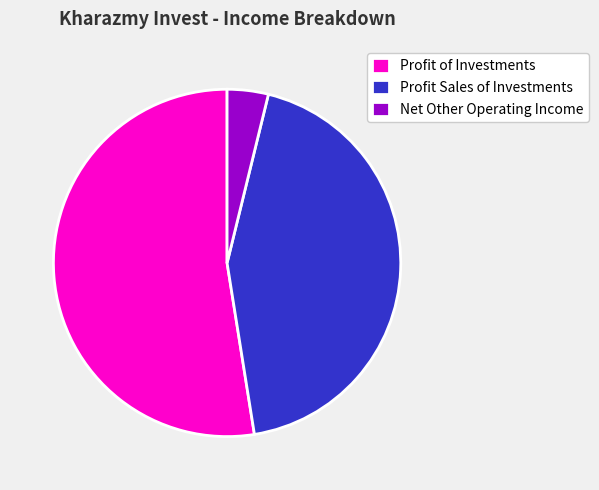

What is the smallest slice in the pie chart?

Net Other Operating Income